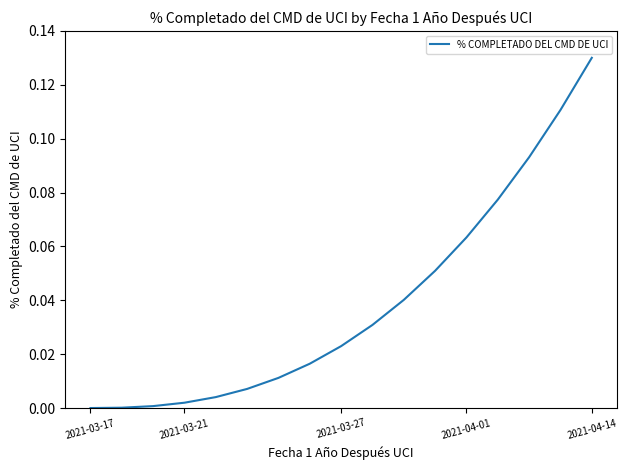

How many series are shown in this chart?

1